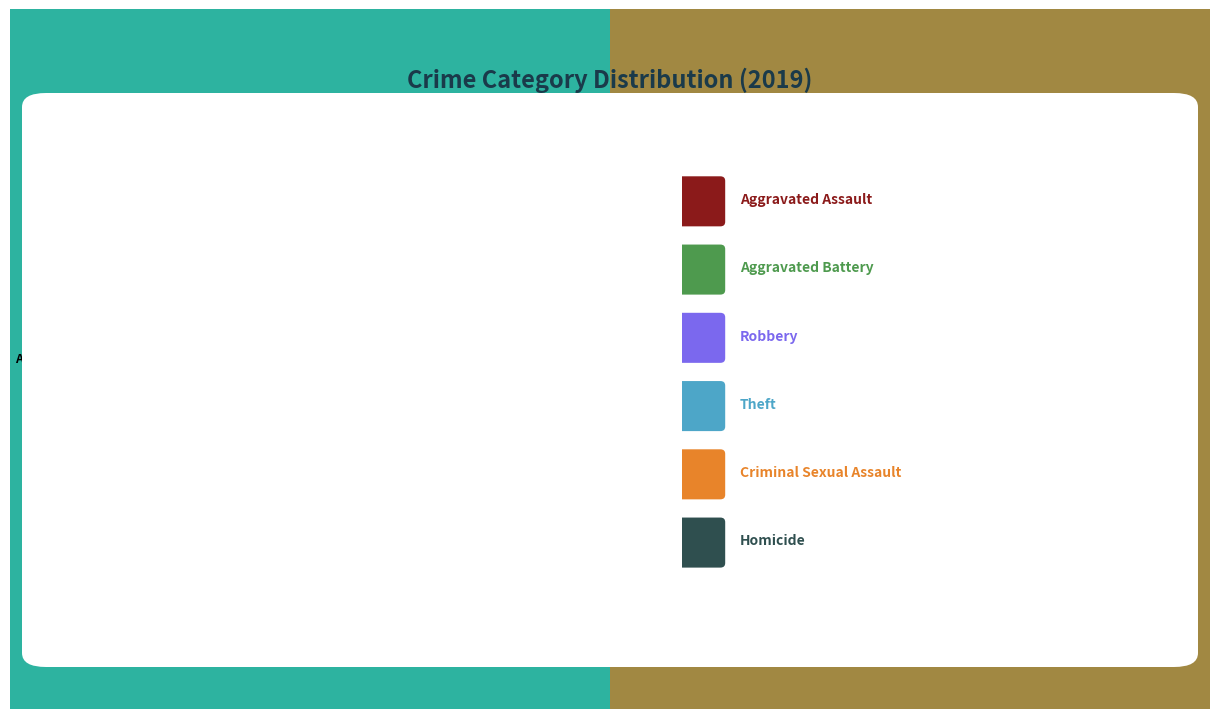

Is there a majority slice in this chart?

No